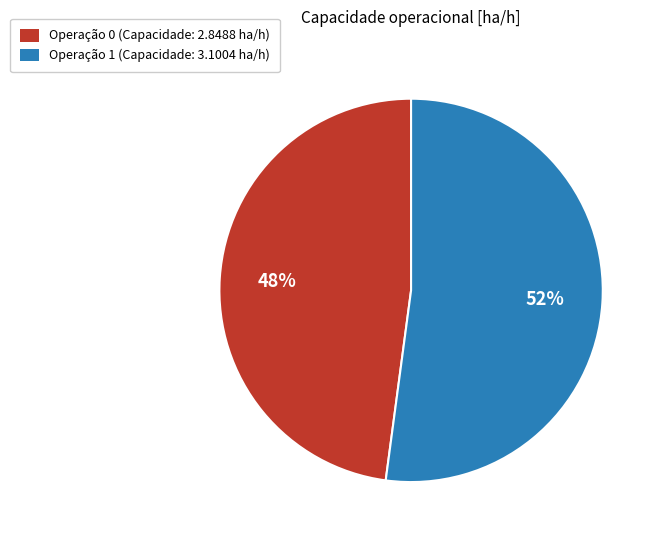

Count the number of slices in the pie.

2